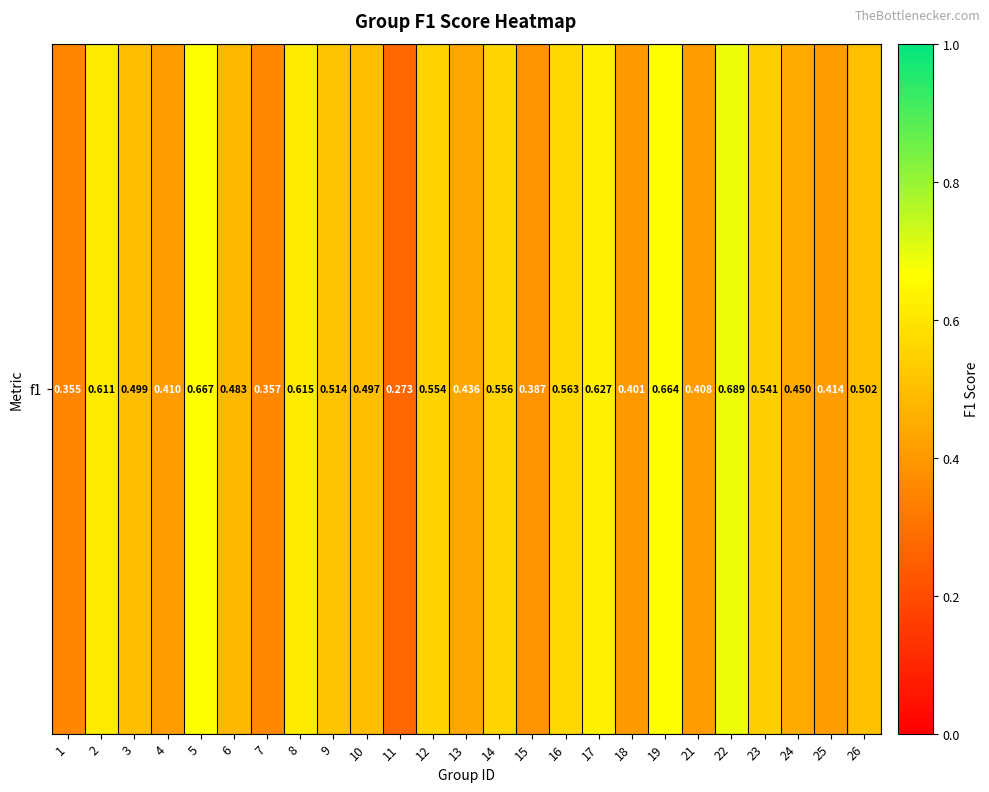

Reading left to right, list all the values displayed in this chart.

1=0.4	2=0.6	3=0.5	4=0.4	5=0.7	6=0.5	7=0.4	8=0.6	9=0.5	10=0.5	11=0.3	12=0.6	13=0.4	14=0.6	15=0.4	16=0.6	17=0.6	18=0.4	19=0.7	21=0.4	22=0.7	23=0.5	24=0.5	25=0.4	26=0.5